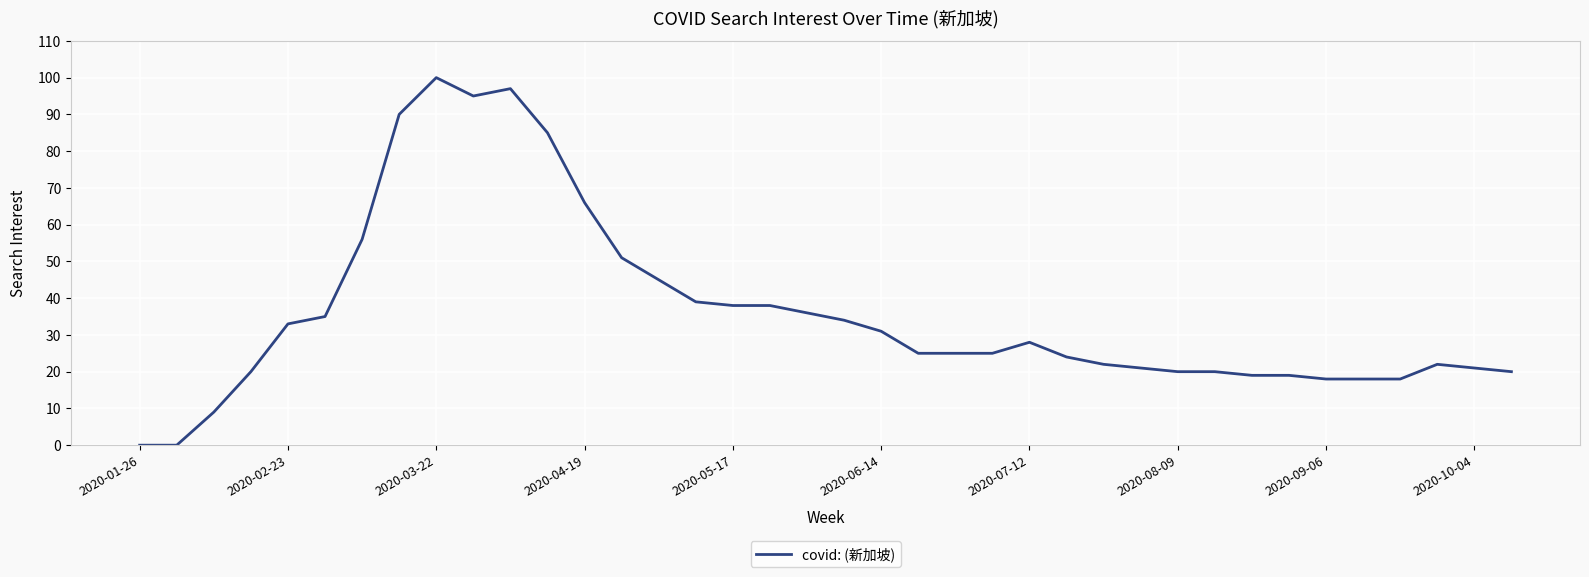

What is the greatest value displayed?

100